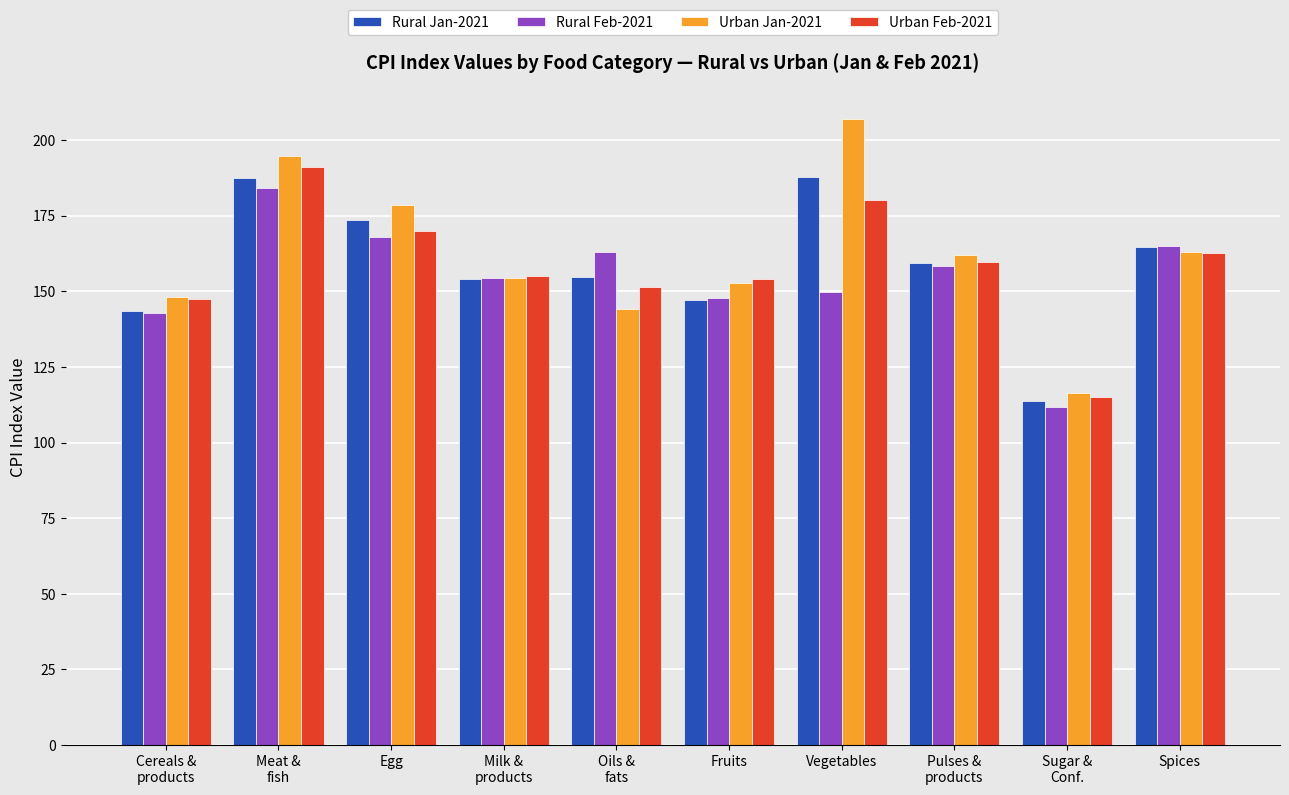

What is the difference between the maximum and minimum values in the Rural Feb-2021 series?

72.2